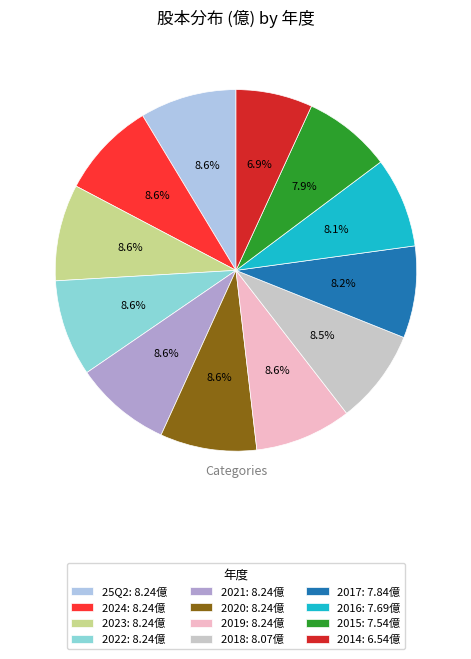

To the nearest percent, what is the combined percentage of 2018 and 25Q2?

17%